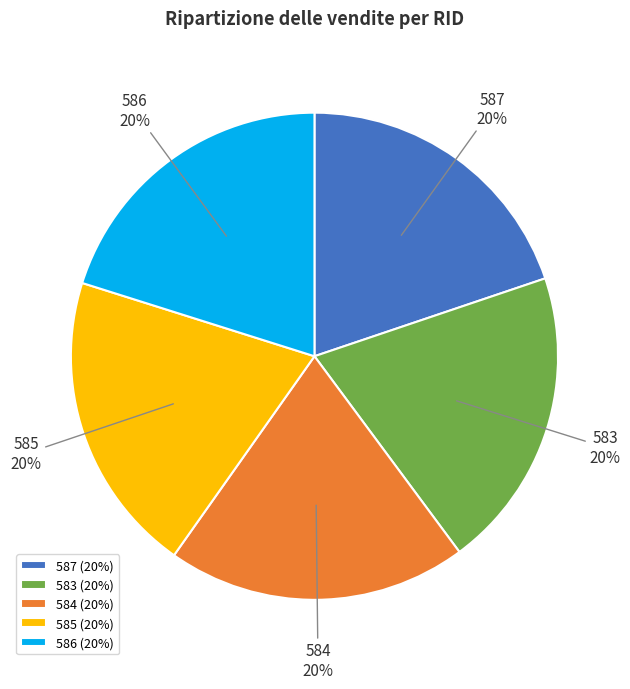

The 587 slice represents 20% of the pie. True or false?

True